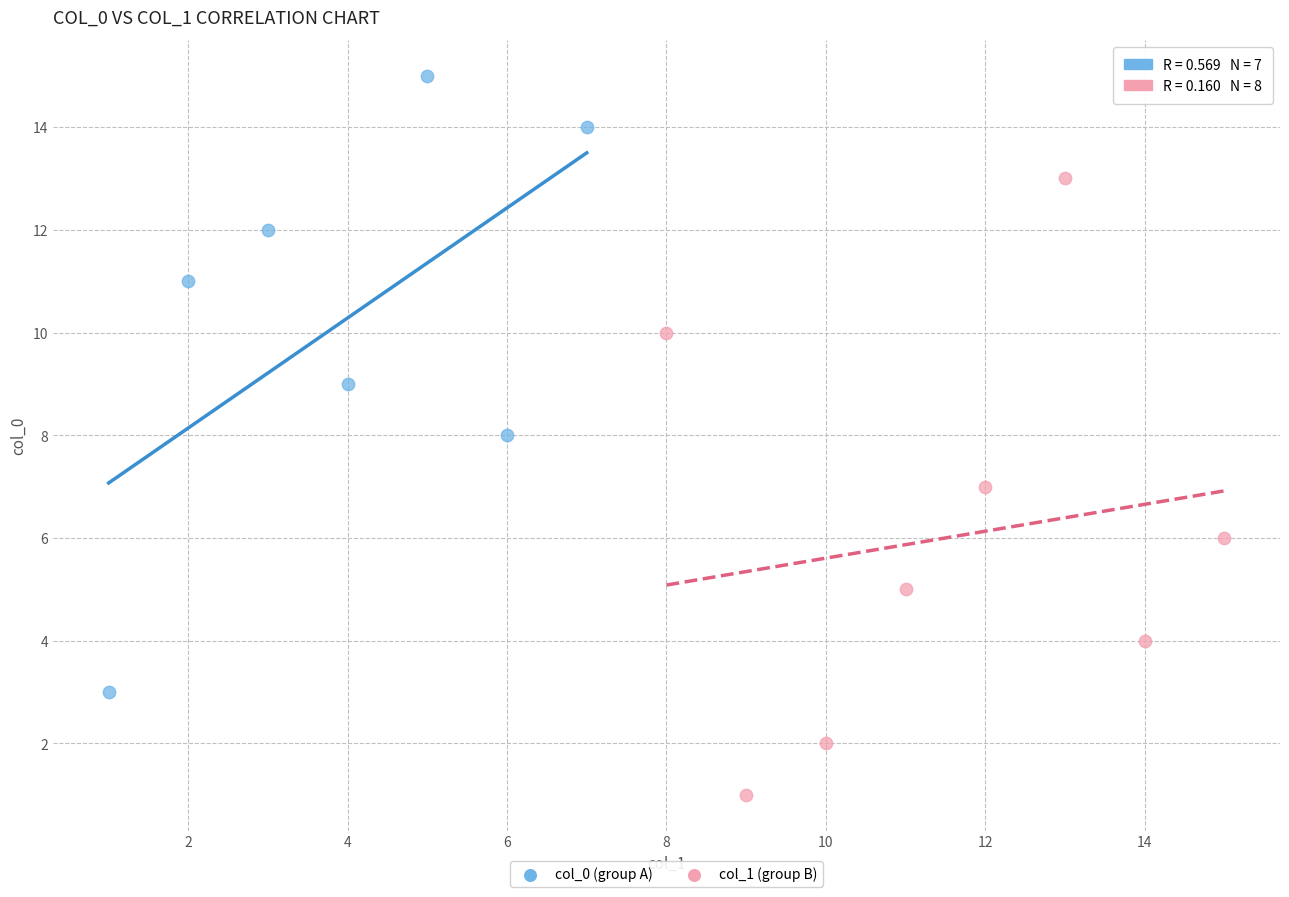

Which series contains the highest Y value?

col_0 (group A)